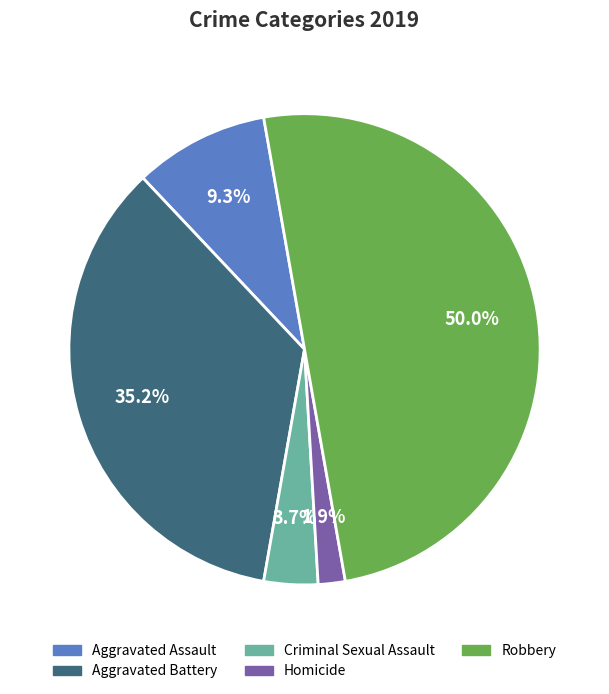

What is the ratio of the value at Robbery to the value at Criminal Sexual Assault?

13.5